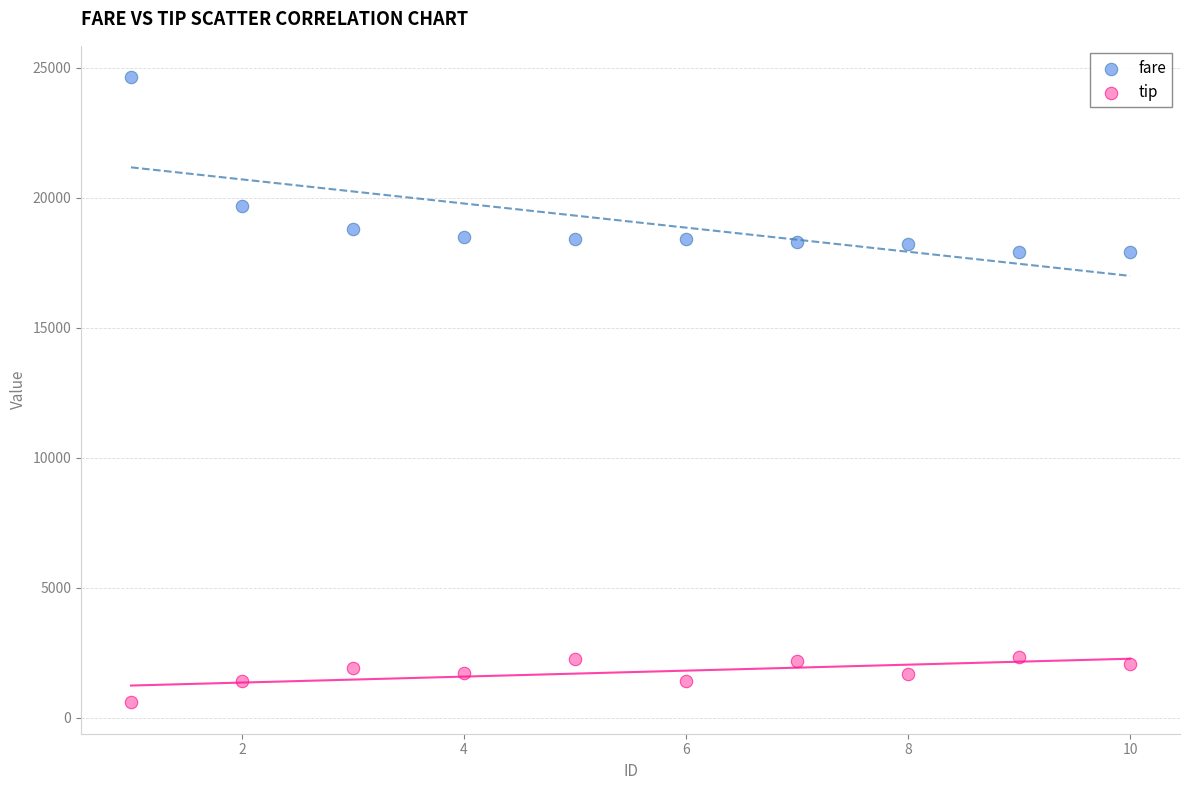

In the fare series, what Y value is closest to 21276?

19684.0